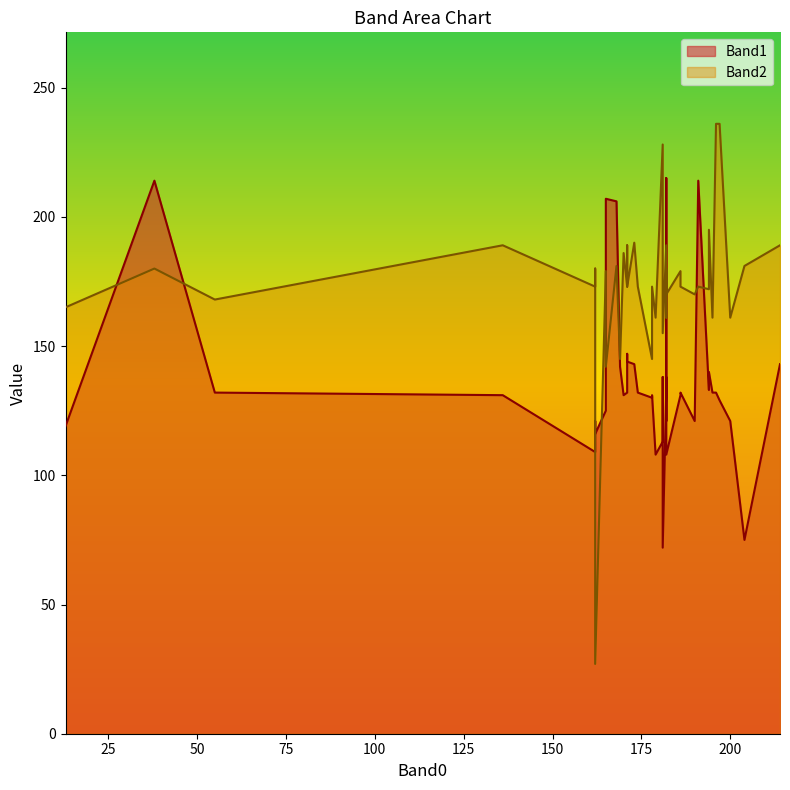

At how many categories does at least one series exceed 211?

6